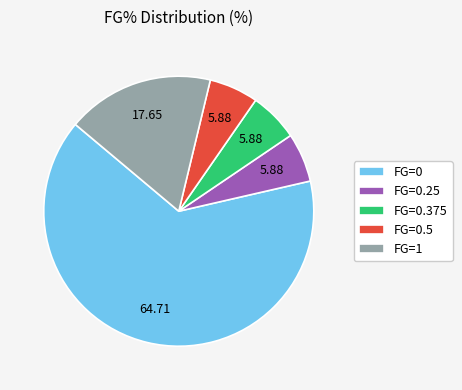

Does any single category account for the majority?

Yes